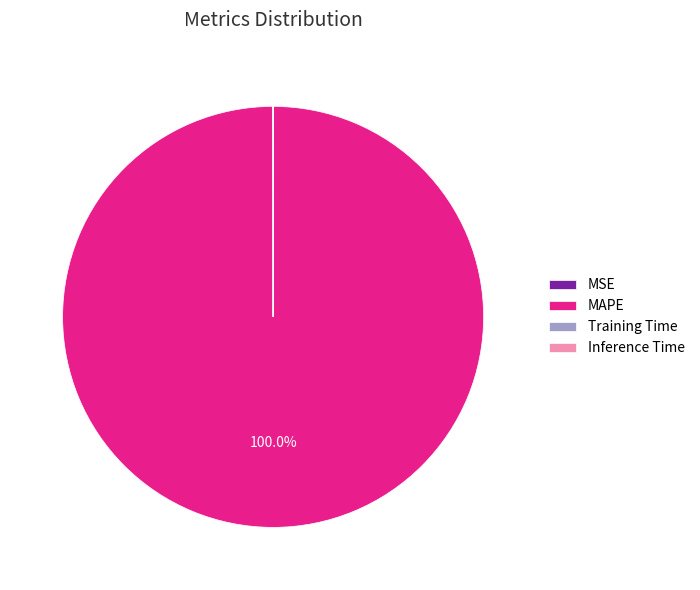

Is there a majority slice in this chart?

Yes